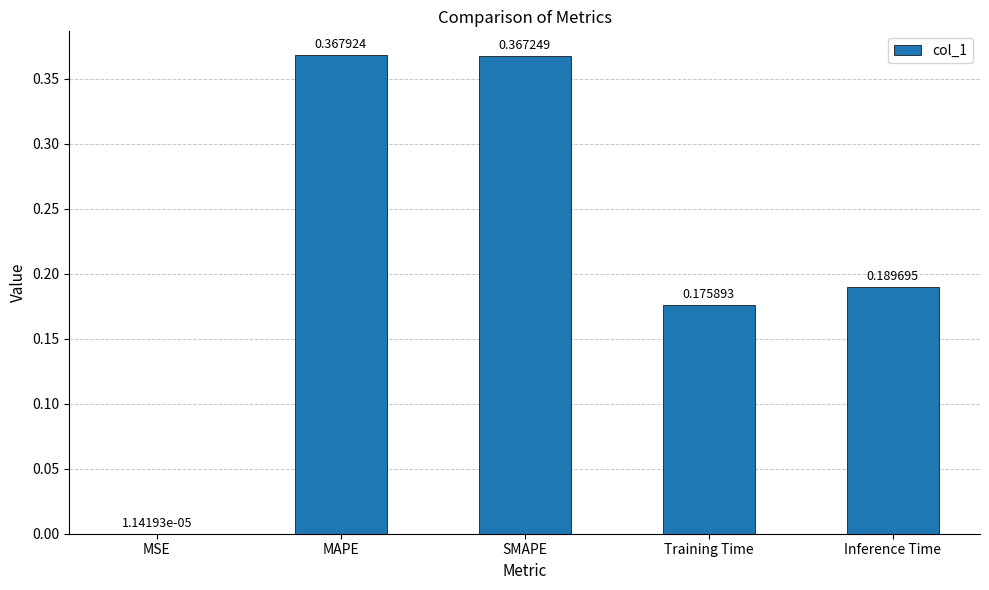

At which label is the value closest to 0?

MSE